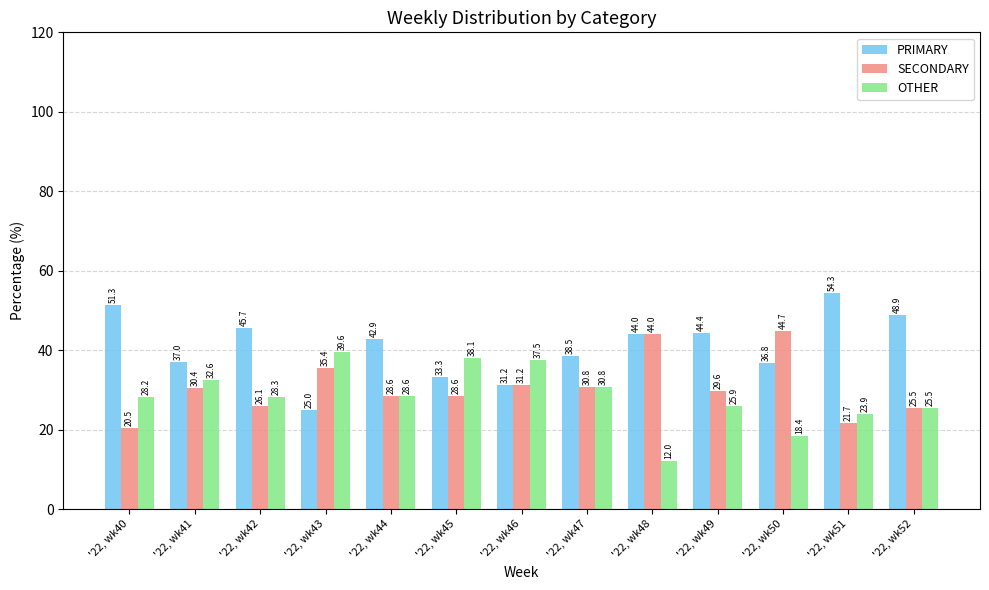

Is the value of PRIMARY at '22, wk50 greater than the value of SECONDARY at '22, wk52?

Yes